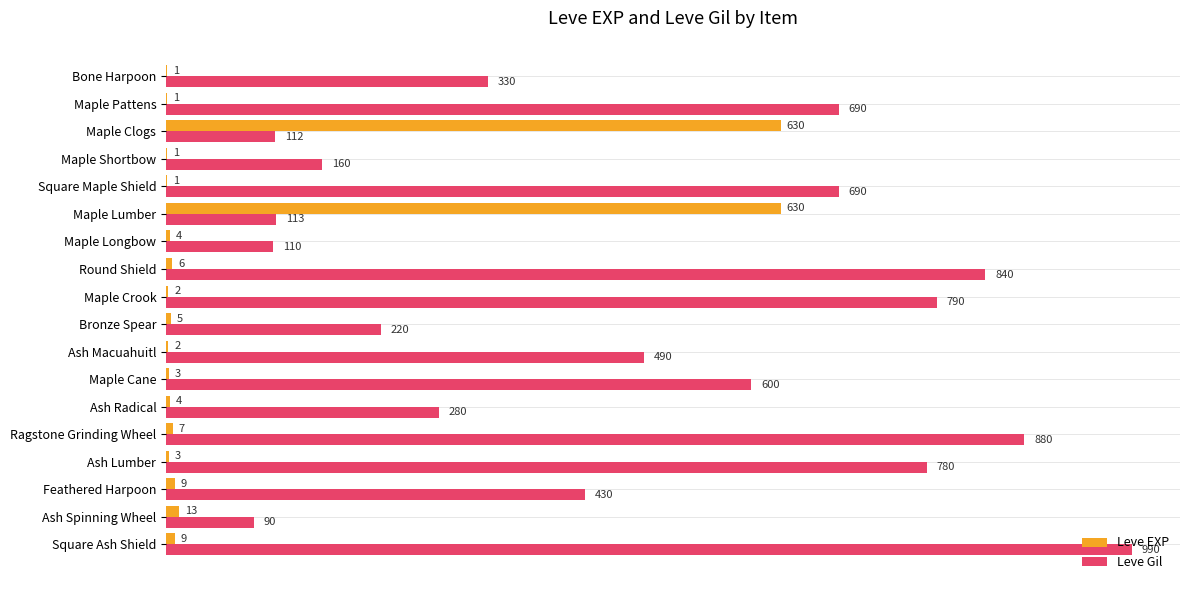

What is the total value across all series at Square Maple Shield?

691